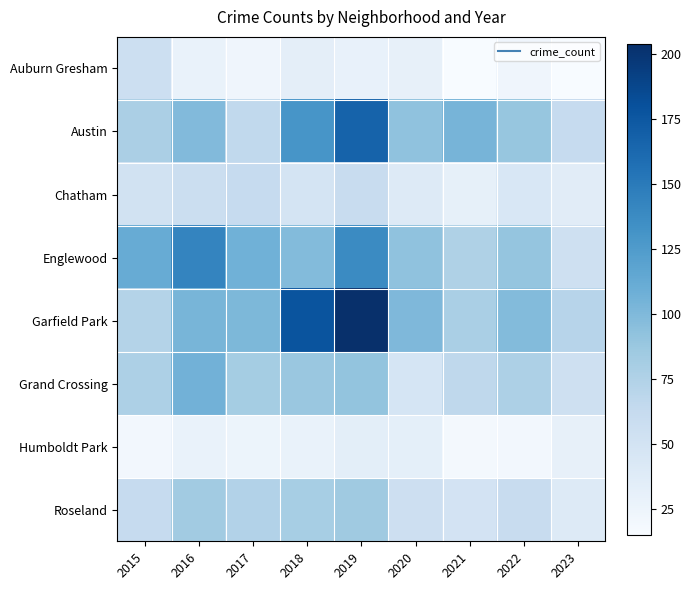

Reading left to right, extract all data points from this chart.

Auburn Gresham: 2015=56	2016=28	2017=23	2018=33	2019=29	2020=30	2021=15	2022=23	2023=15
Austin: 2015=78	2016=99	2017=65	2018=130	2019=167	2020=92	2021=104	2022=89	2023=62
Chatham: 2015=51	2016=57	2017=62	2018=48	2019=60	2020=40	2021=31	2022=44	2023=36
Englewood: 2015=111	2016=142	2017=107	2018=98	2019=138	2020=92	2021=76	2022=90	2023=54
Garfield Park: 2015=73	2016=103	2017=101	2018=178	2019=204	2020=100	2021=79	2022=98	2023=71
Grand Crossing: 2015=77	2016=106	2017=82	2018=88	2019=91	2020=47	2021=66	2022=77	2023=54
Humboldt Park: 2015=20	2016=28	2017=25	2018=28	2019=34	2020=32	2021=18	2022=20	2023=30
Roseland: 2015=62	2016=83	2017=74	2018=80	2019=85	2020=55	2021=49	2022=60	2023=40